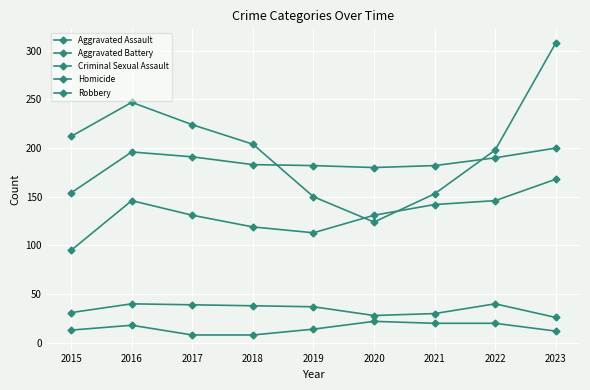

How many values in the Homicide series are below 14?

4